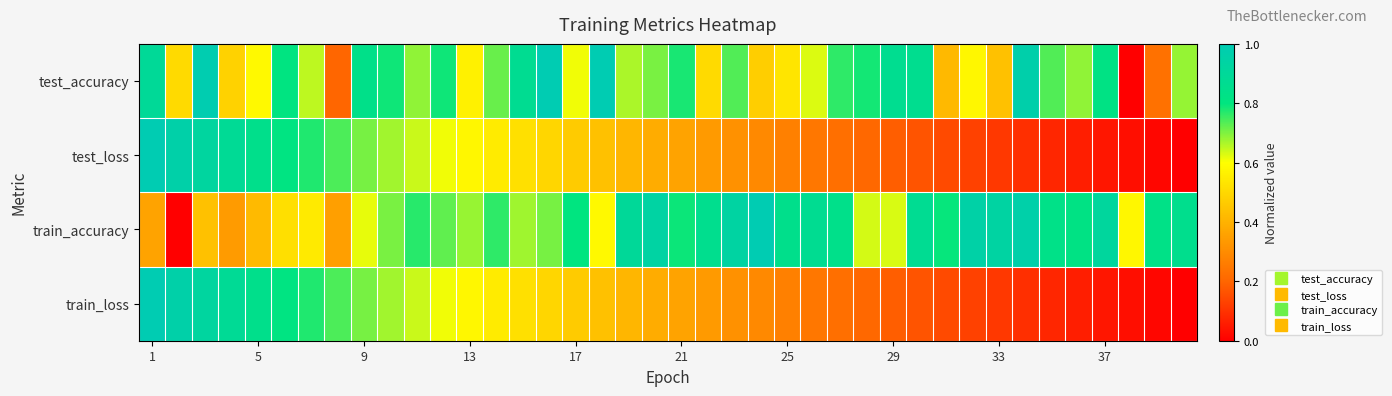

Which series has the widest spread of values?

test_accuracy